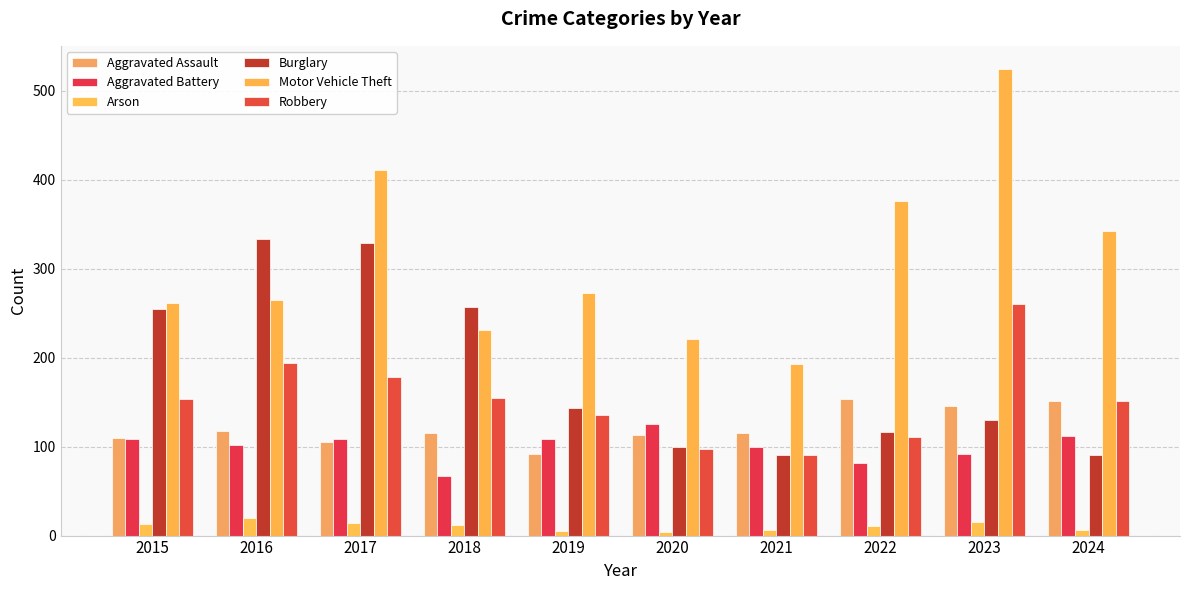

Reading left to right, extract all data points from this chart.

Aggravated Assault: 110	118	105	115	92	113	115	154	146	151
Aggravated Battery: 108	102	108	67	108	125	100	81	92	112
Arson: 13	20	14	12	5	4	6	11	15	6
Burglary: 254	333	329	257	143	100	90	116	130	90
Motor Vehicle Theft: 261	265	411	231	273	221	193	376	524	342
Robbery: 154	194	178	155	135	97	91	111	260	151